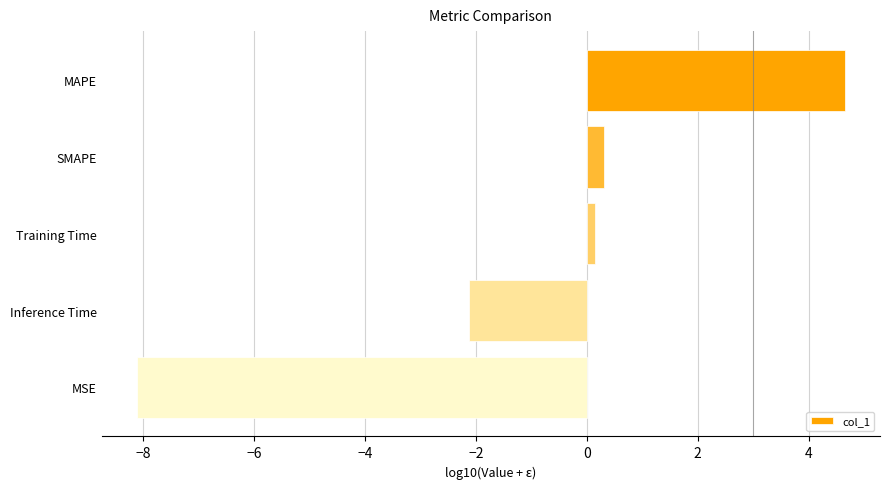

The value at MAPE is 4.6. True or false?

True